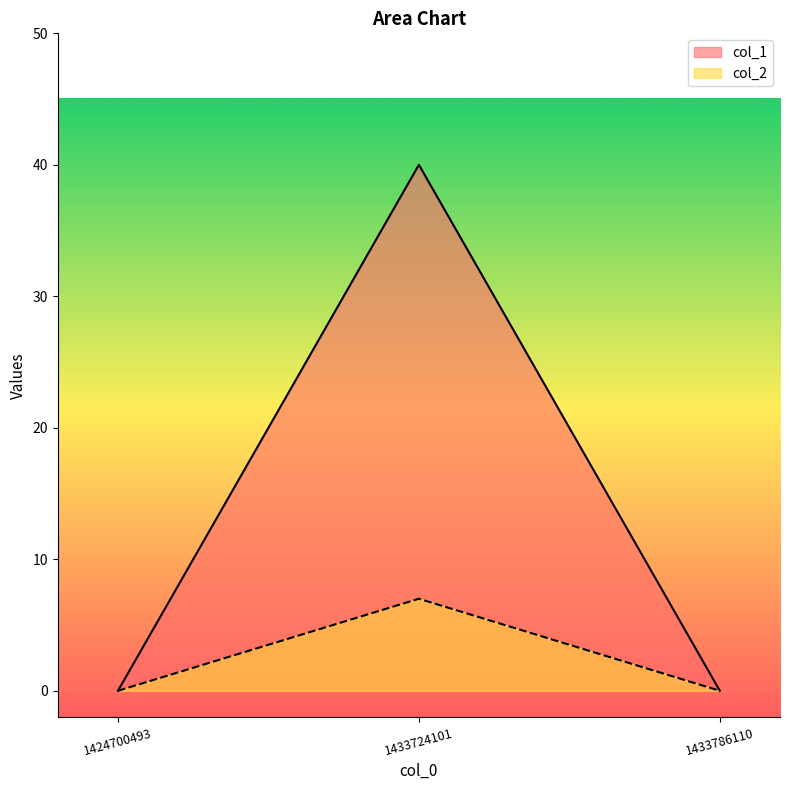

Count the col_1 values in the range 0 to 40.

3